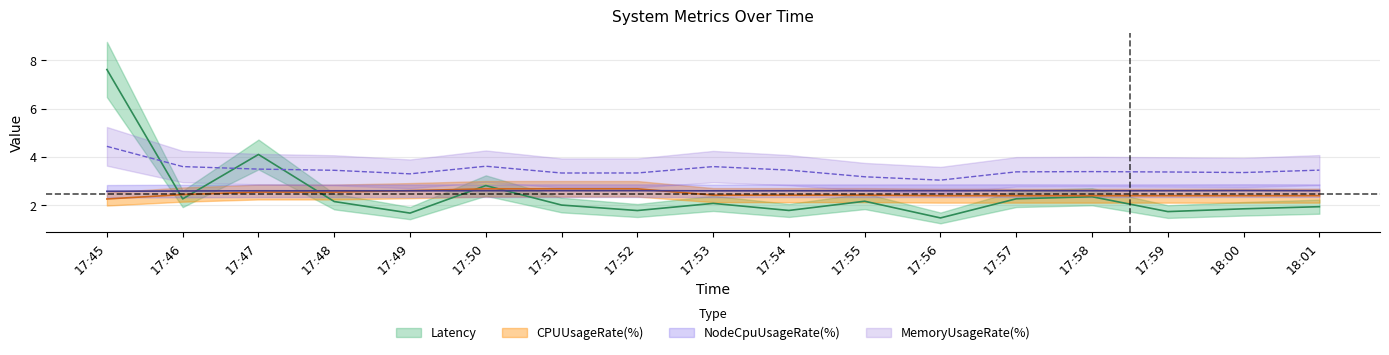

In Latency, how many points are lower than both neighbors (excluding endpoints)?

6